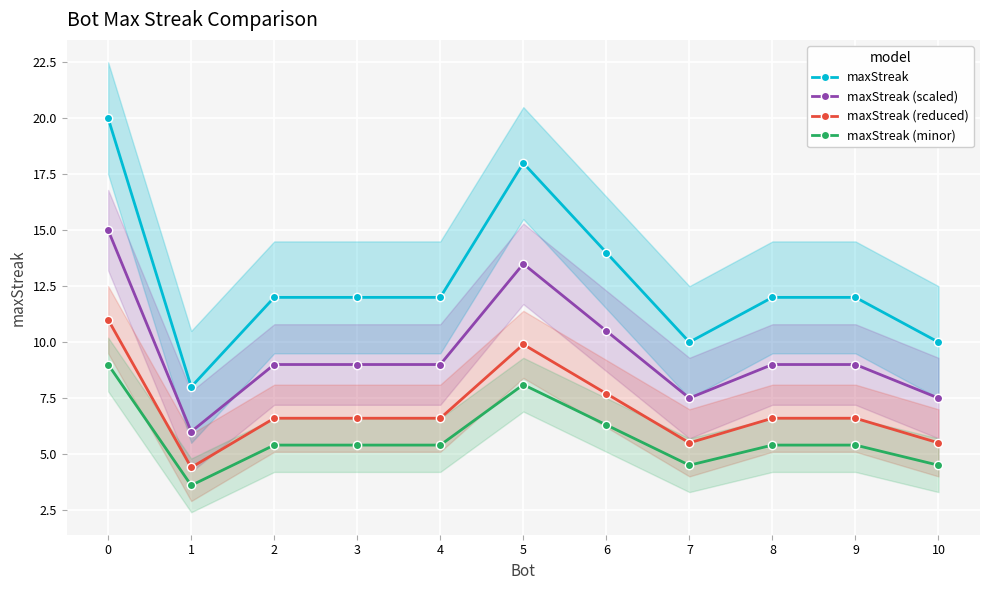

True or false: maxStreak (minor) and maxStreak (reduced) intersect in this chart.

False